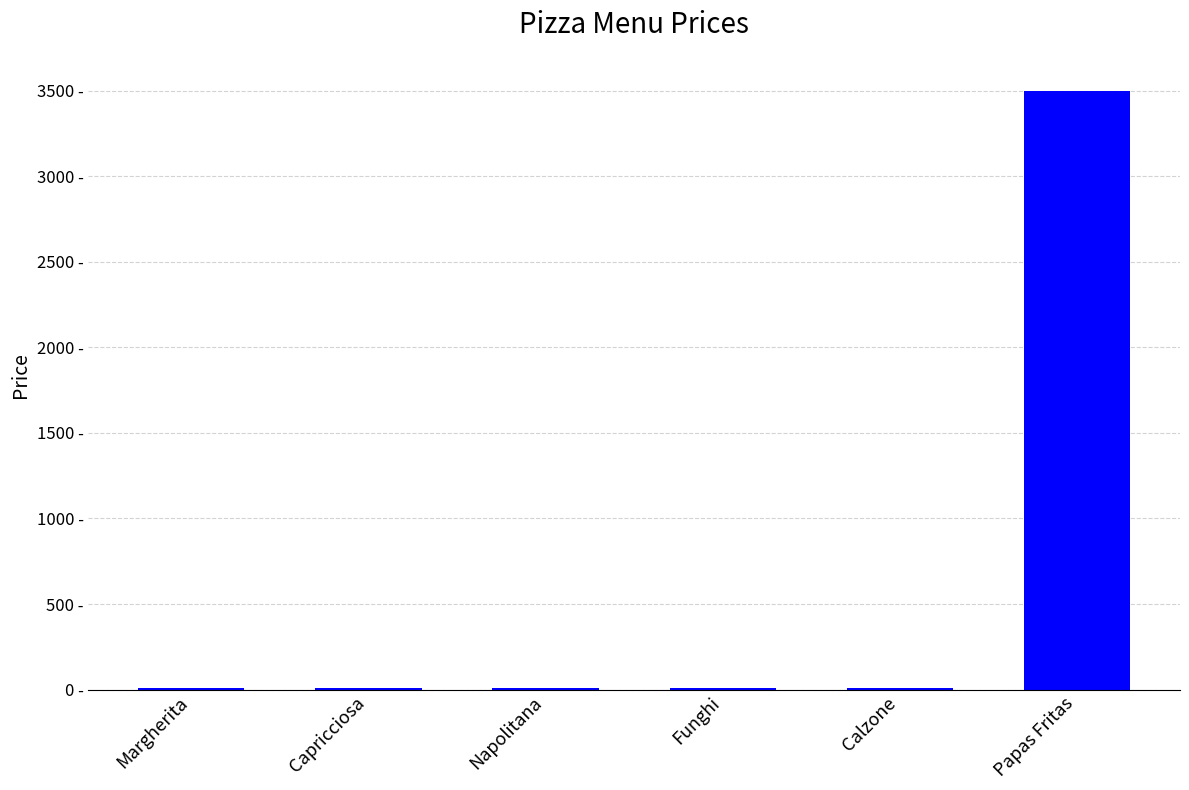

What is the difference between the values at Margherita and Papas Fritas?

3492